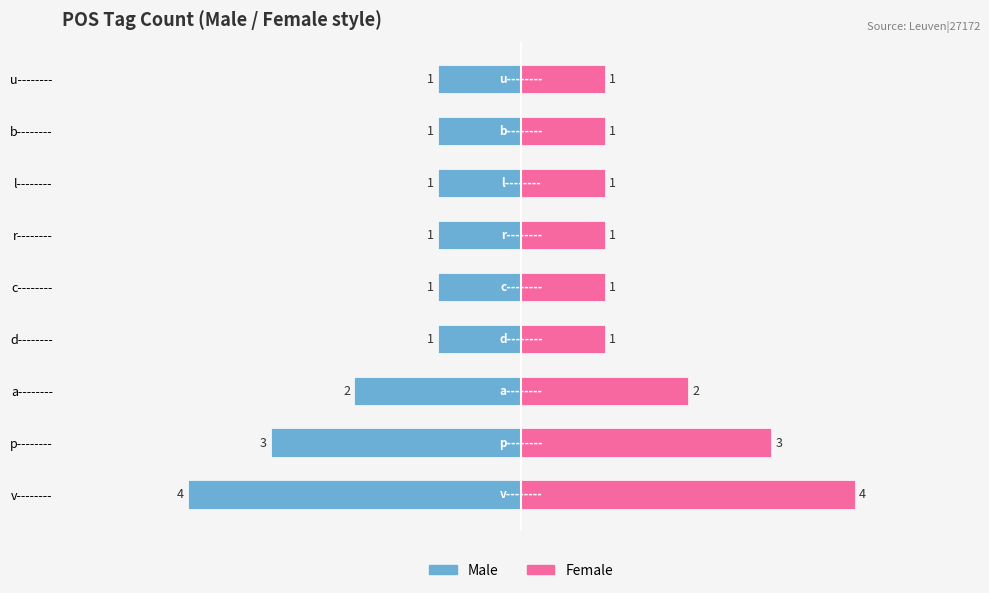

Between v-------- and b--------, which series saw the biggest shift?

Male